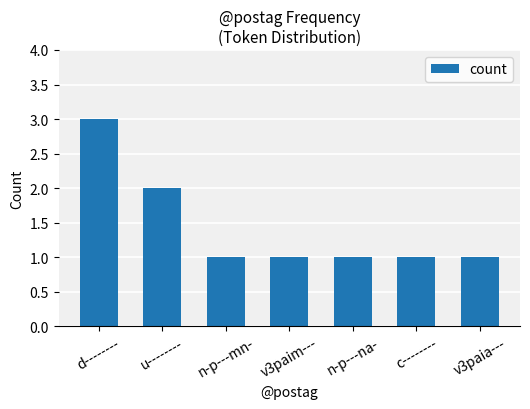

What is the ratio of the value at c-------- to the value at v3paia---?

1.0